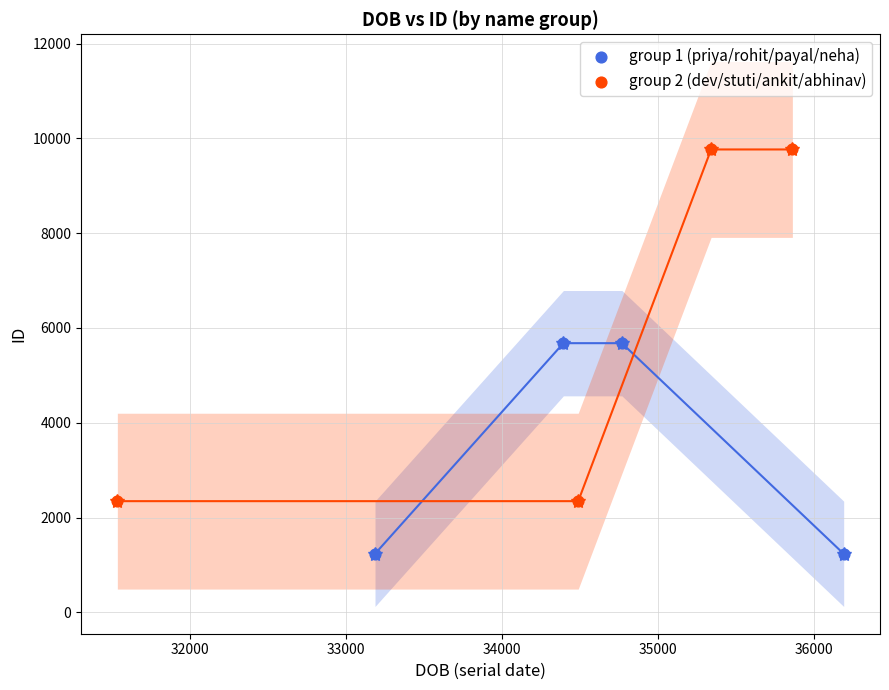

What are all the series names shown in the legend?

group 1 (priya/rohit/payal/neha), group 2 (dev/stuti/ankit/abhinav)